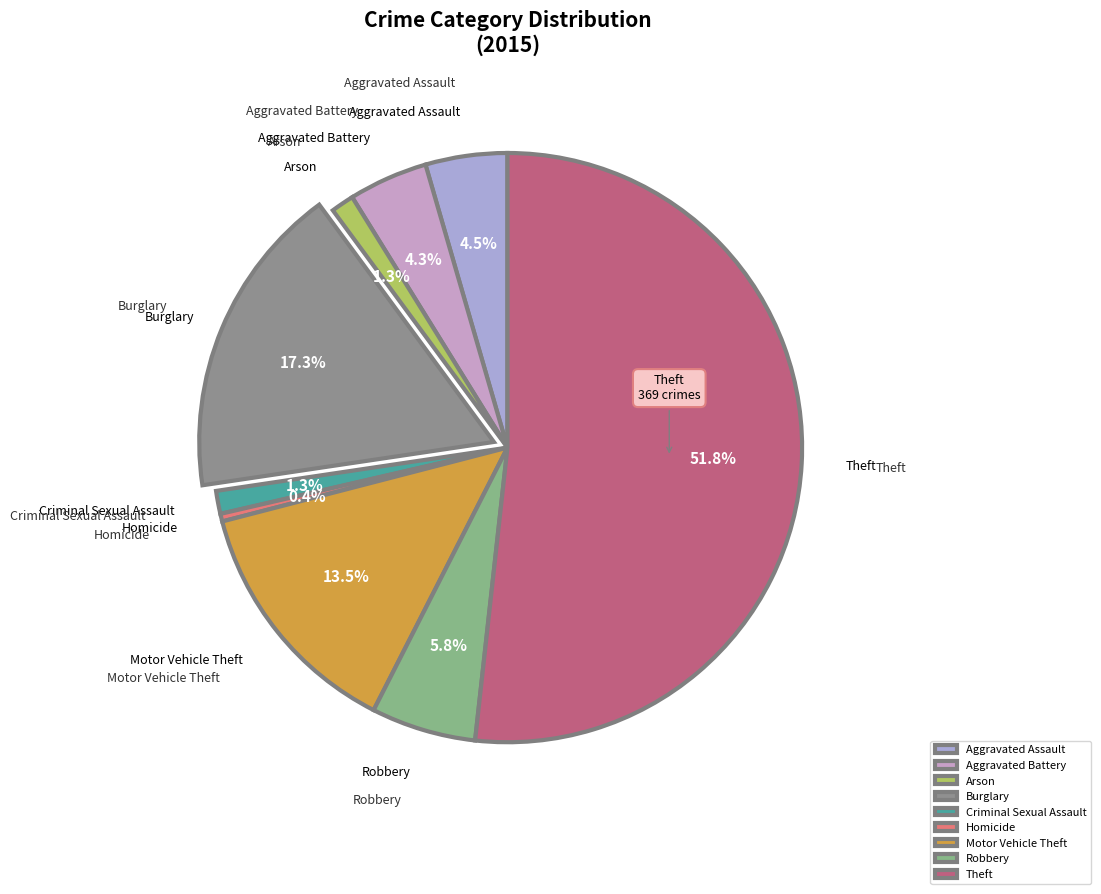

To the nearest percent, what is the difference between the largest and smallest slice percentages?

51%